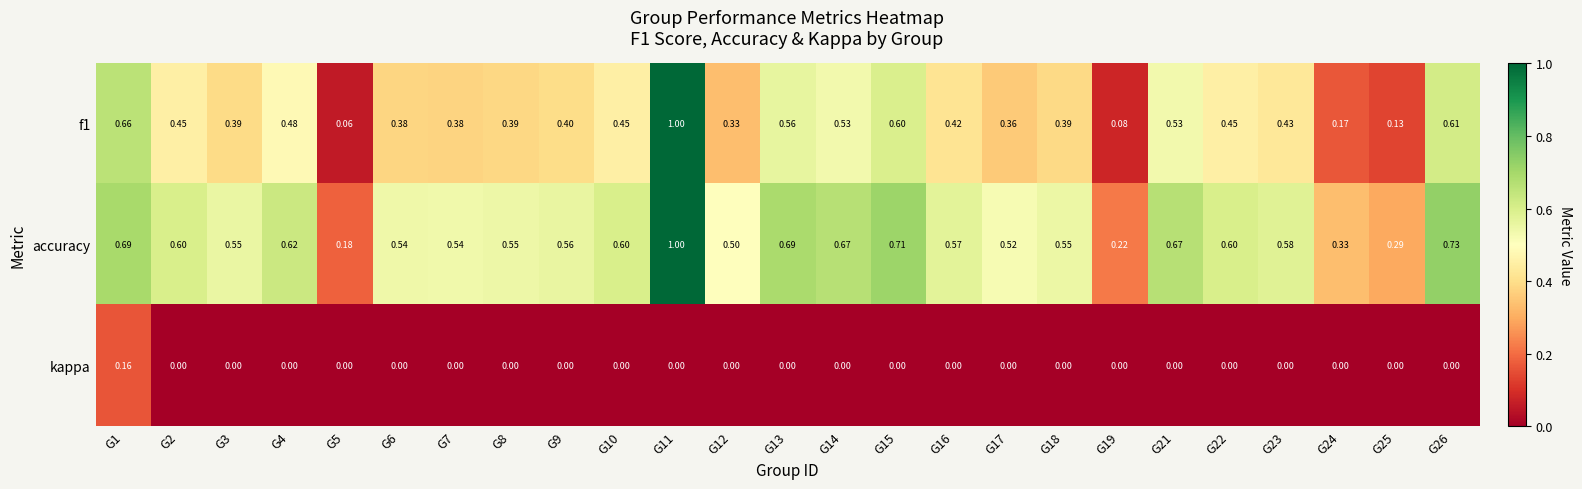

Which series has the widest spread of values?

f1